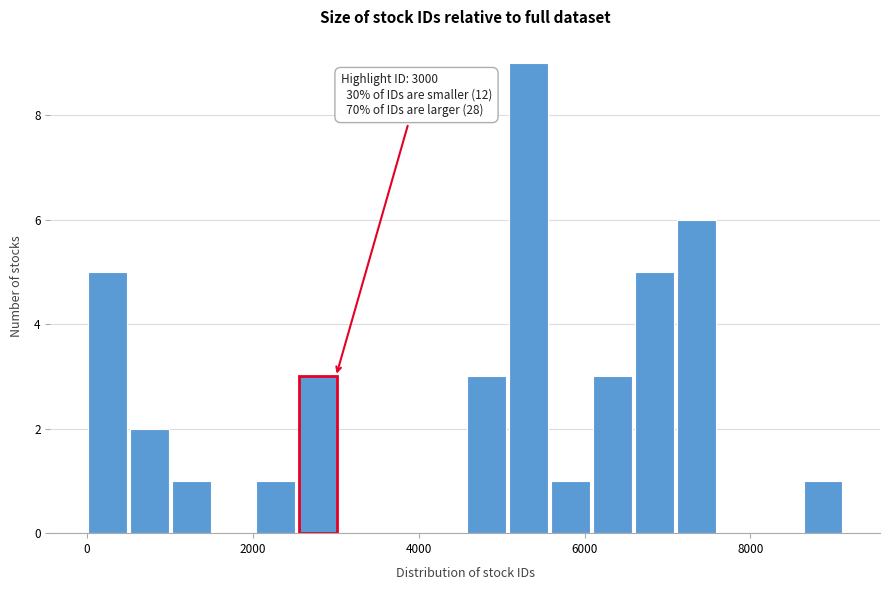

Around what value on the x-axis is the tallest bar? Give the approximate position of its centre, as read against the axis.

5400